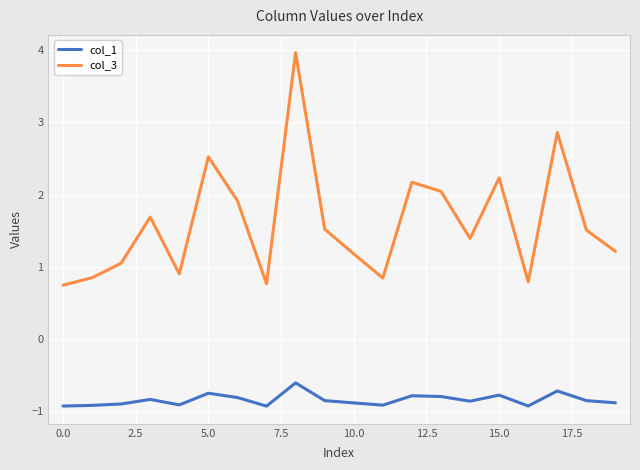

What is the minimum value shown in the chart?

-0.9